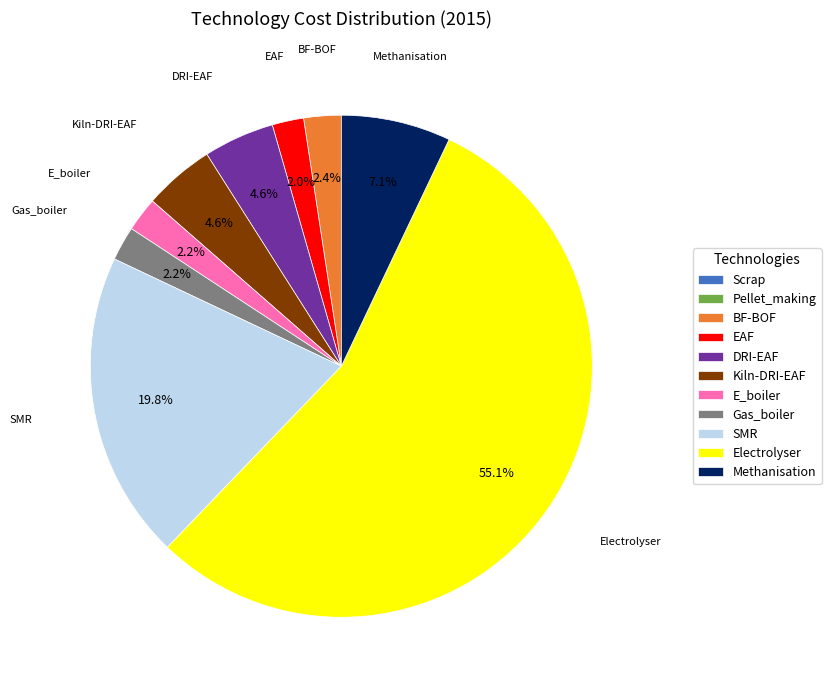

To the nearest percent, what is the difference between the largest and smallest slice percentages?

55%